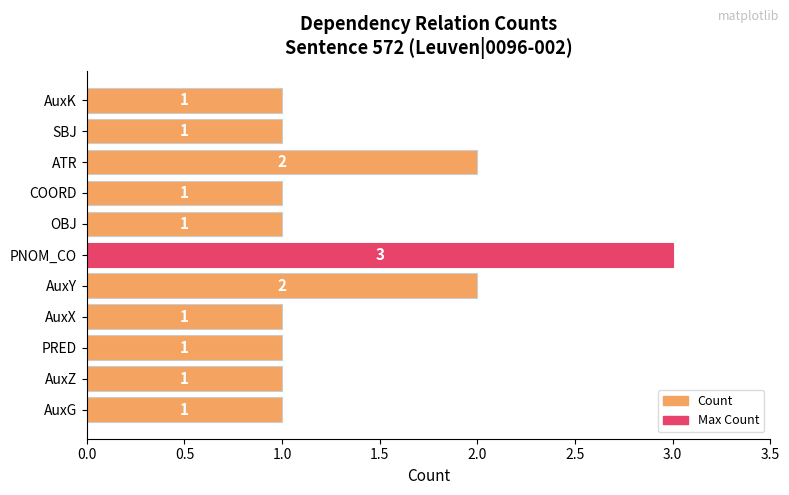

How many bars are there in total?

11